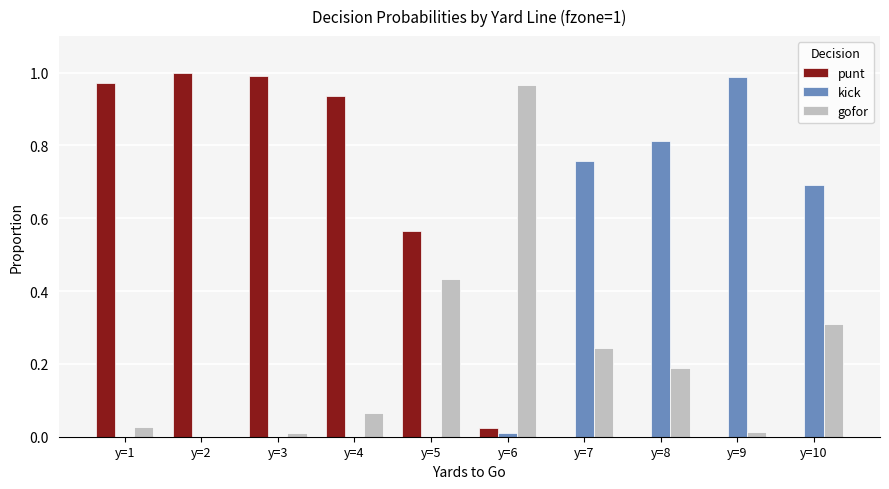

The value of kick at y=1 is 0.0. True or false?

True